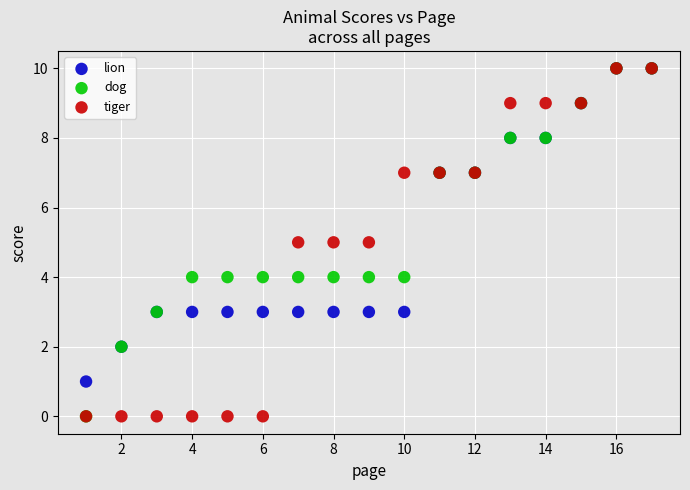

What are all the series names shown in the legend?

lion, dog, tiger